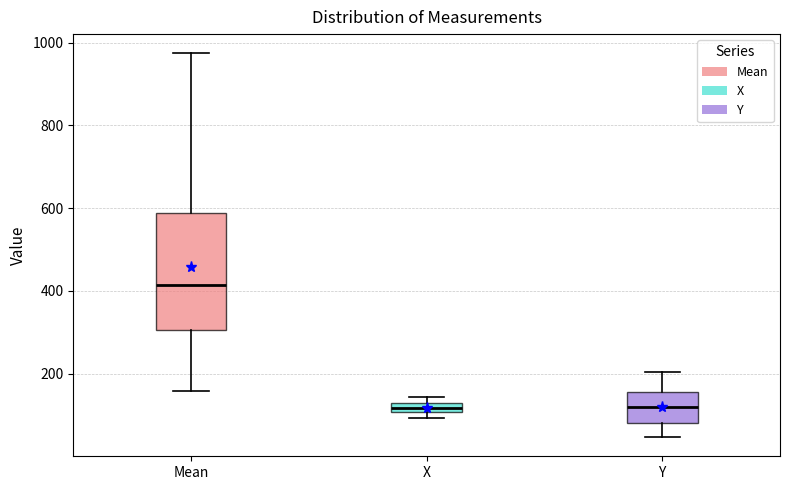

Which box has the highest median line?

Mean